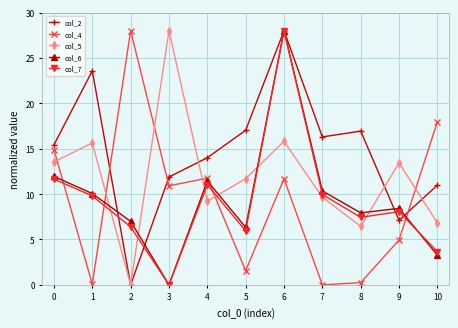

What is the difference between the second highest and second lowest values in the col_5 series?

9.4